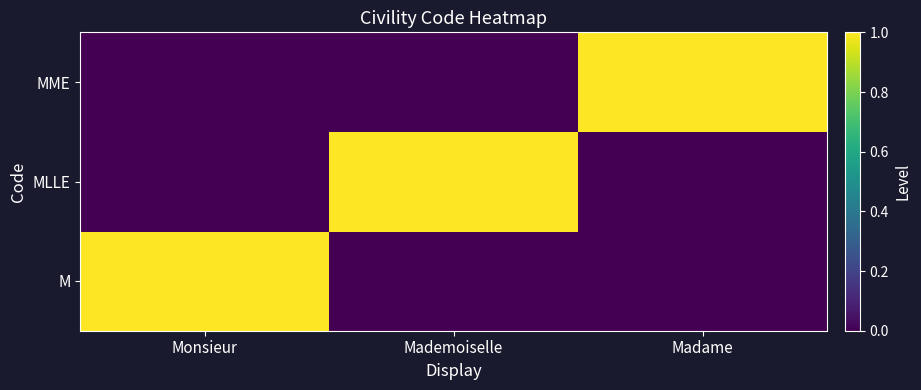

Reading left to right, extract all data points from this chart.

M: Monsieur=1	Mademoiselle=0	Madame=0
MLLE: Monsieur=0	Mademoiselle=1	Madame=0
MME: Monsieur=0	Mademoiselle=0	Madame=1